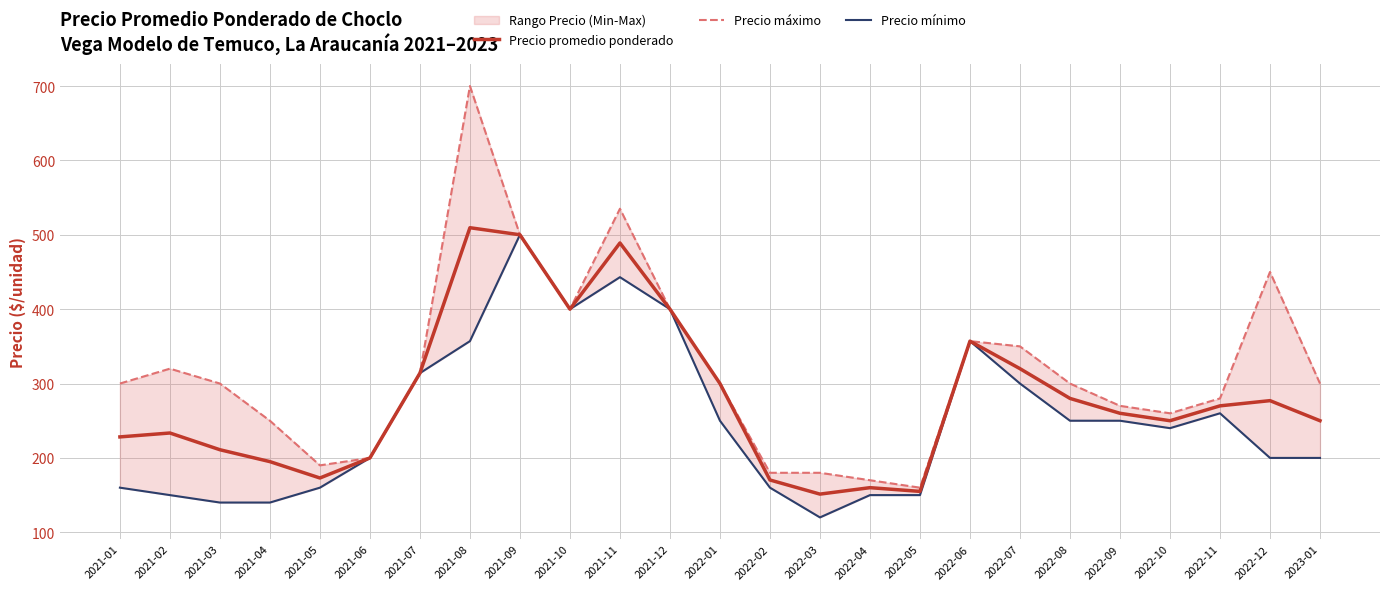

At which category does the chart reach its minimum across all series?

2022-03